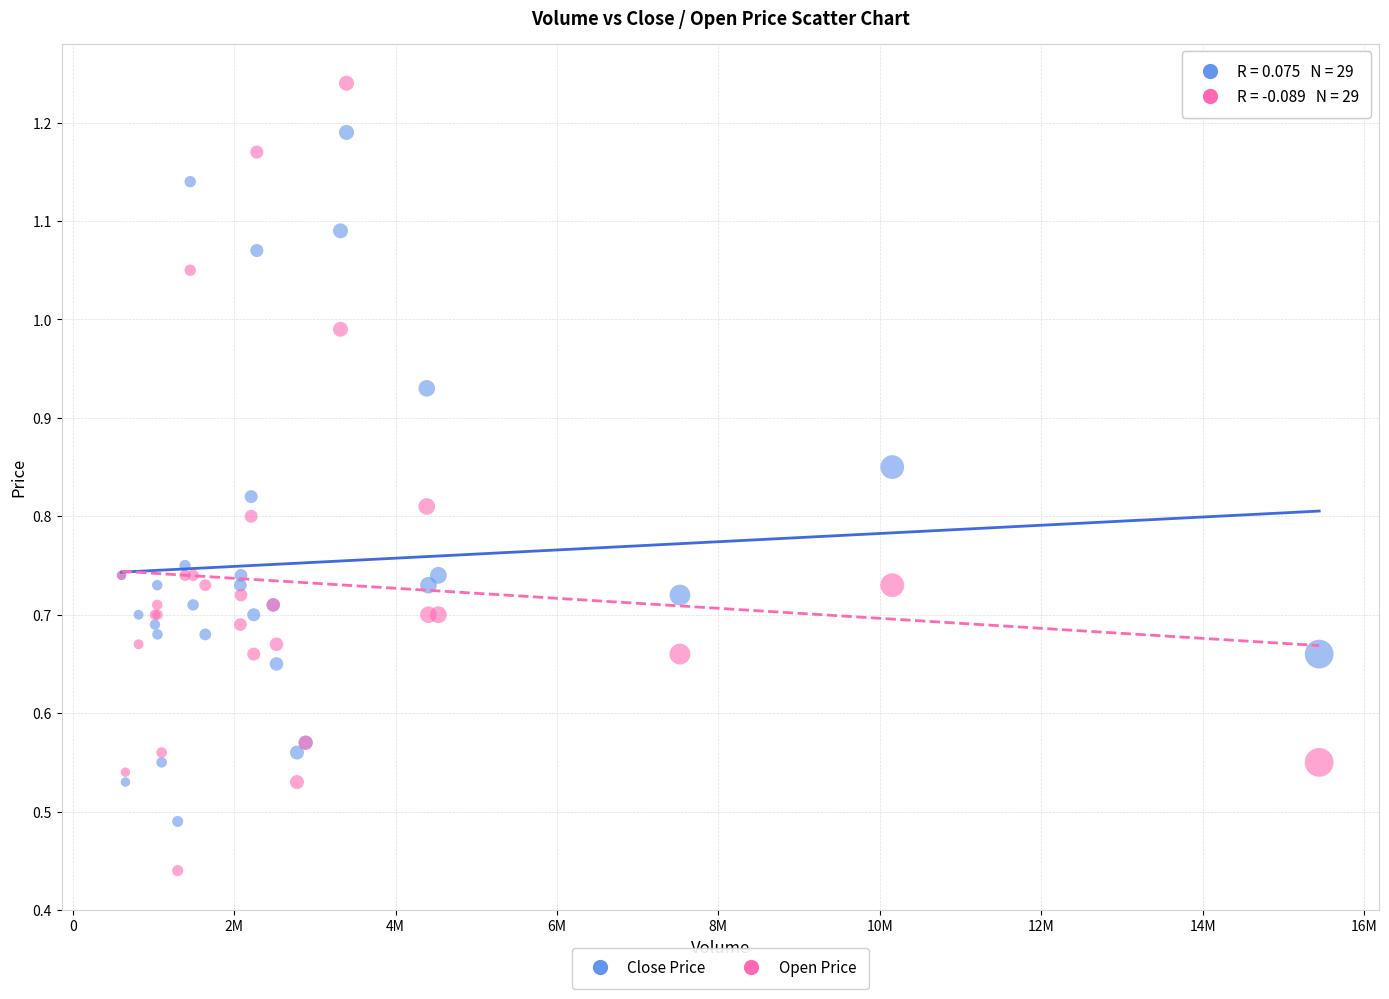

What are all the series names shown in the legend?

Close Price, Open Price